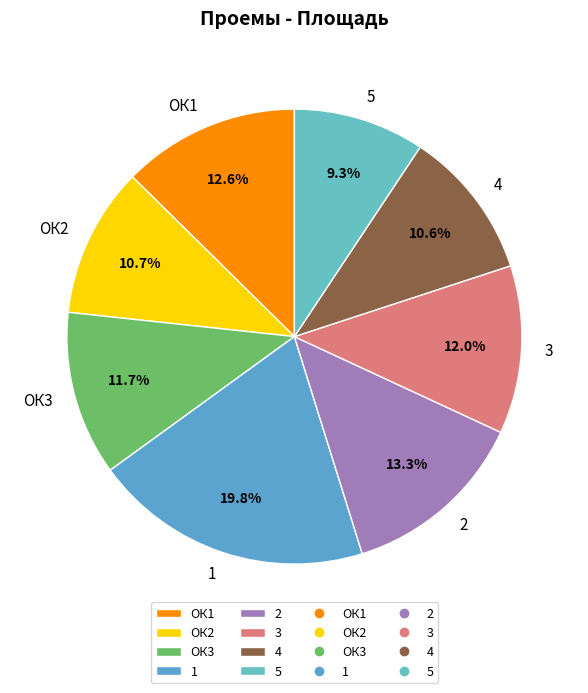

To the nearest percent, what portion does ОК1 represent?

13%